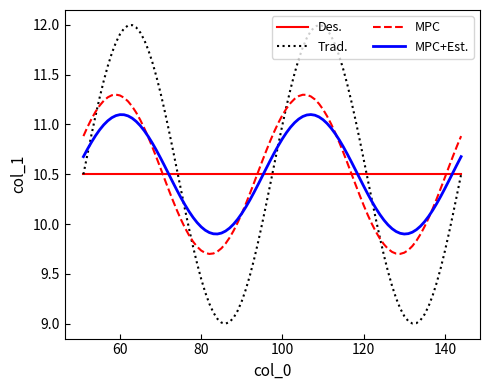

Which series has the largest range (max minus min)?

Trad.